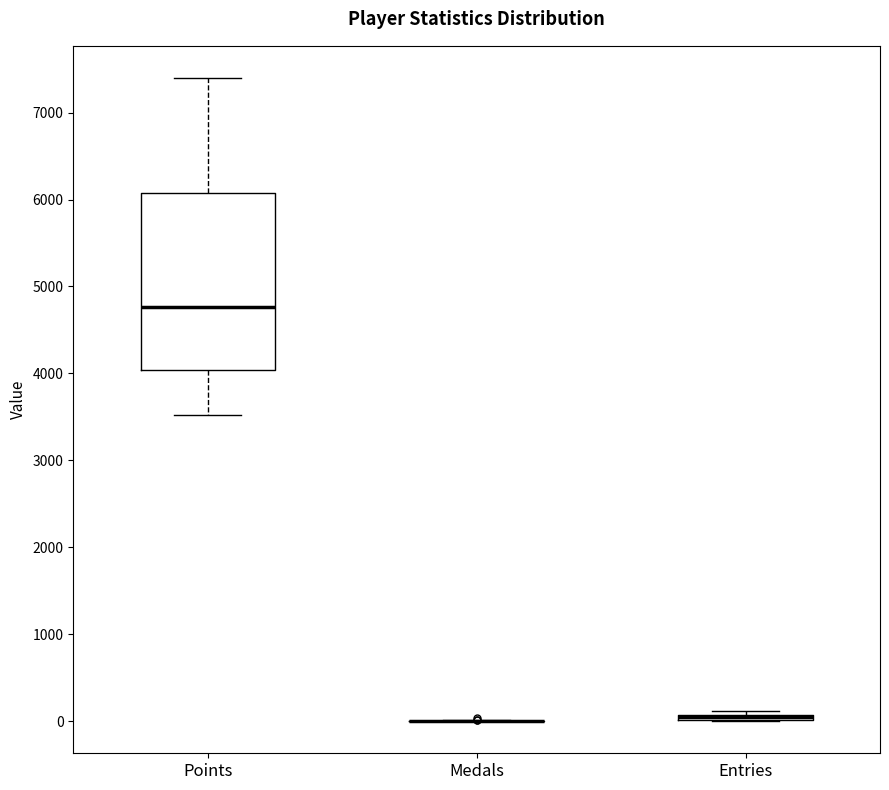

Which box is the tallest, from its lower edge to its upper edge?

Points